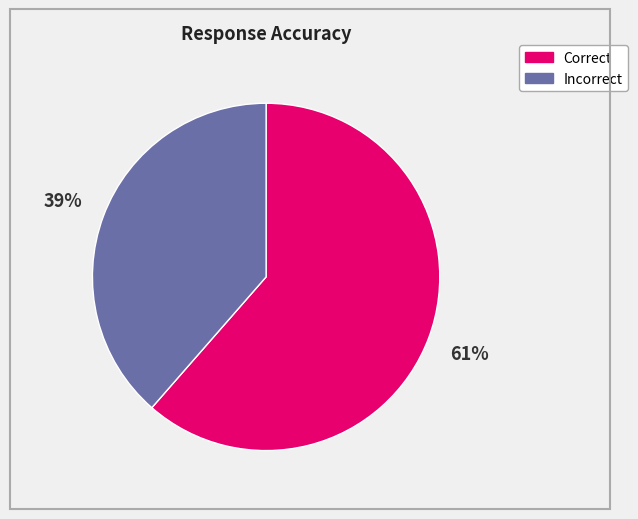

To the nearest percent, what portion does Incorrect represent?

39%